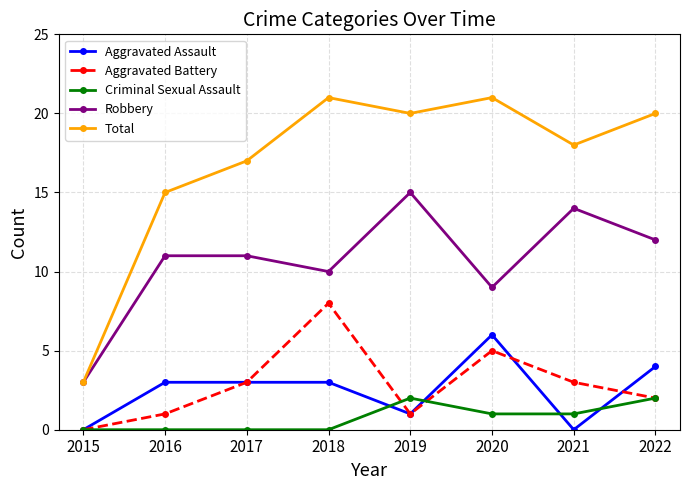

True or false: Total and Aggravated Battery cross at least once.

False